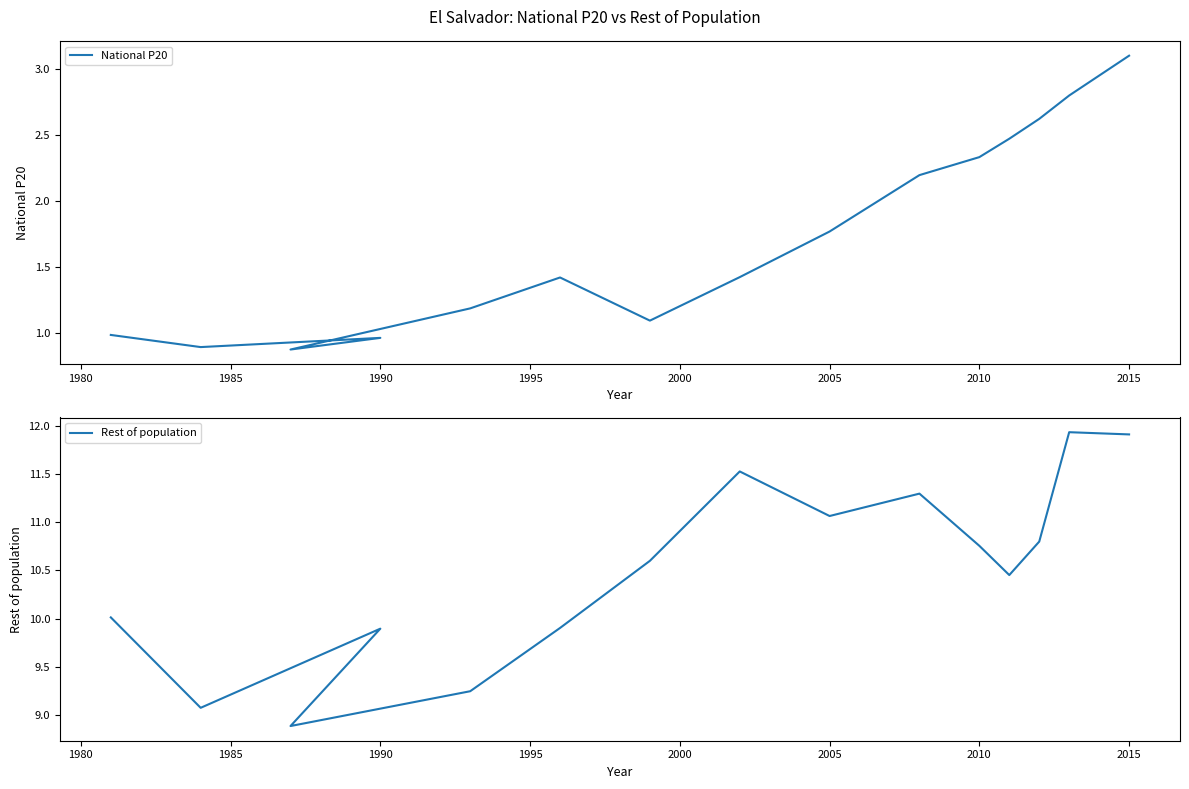

How many data points in Rest of population are less than 10?

5